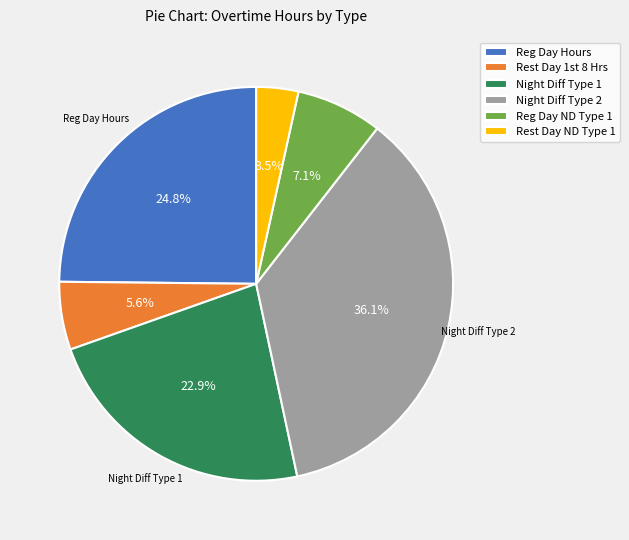

Count the number of slices in the pie.

6